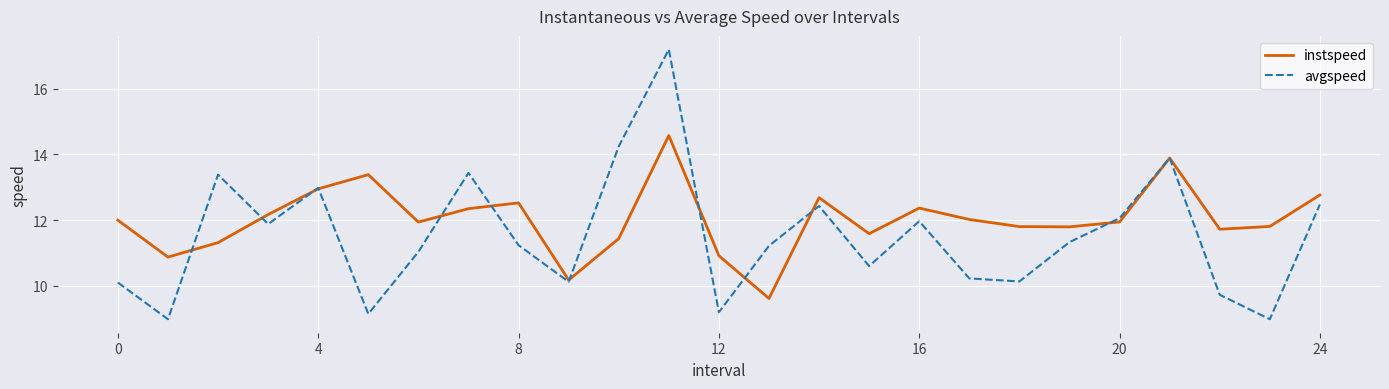

What is the sum of all avgspeed values?

288.0